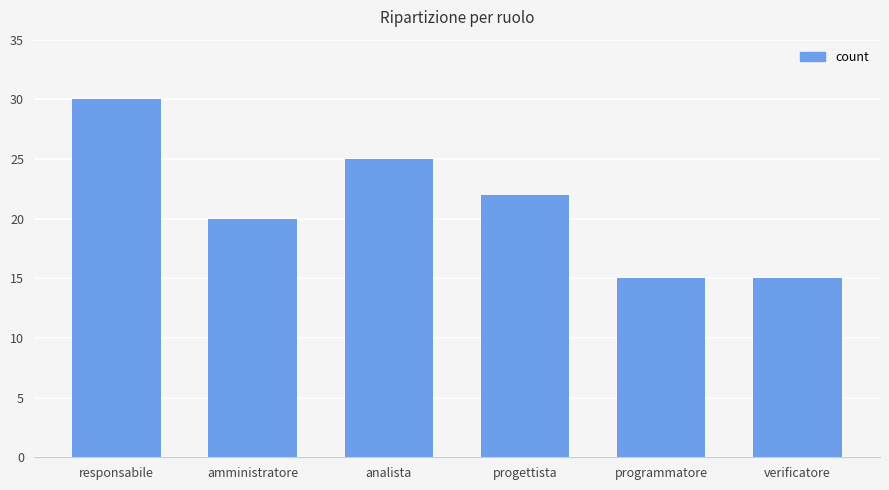

Count the number of categories in the chart.

6